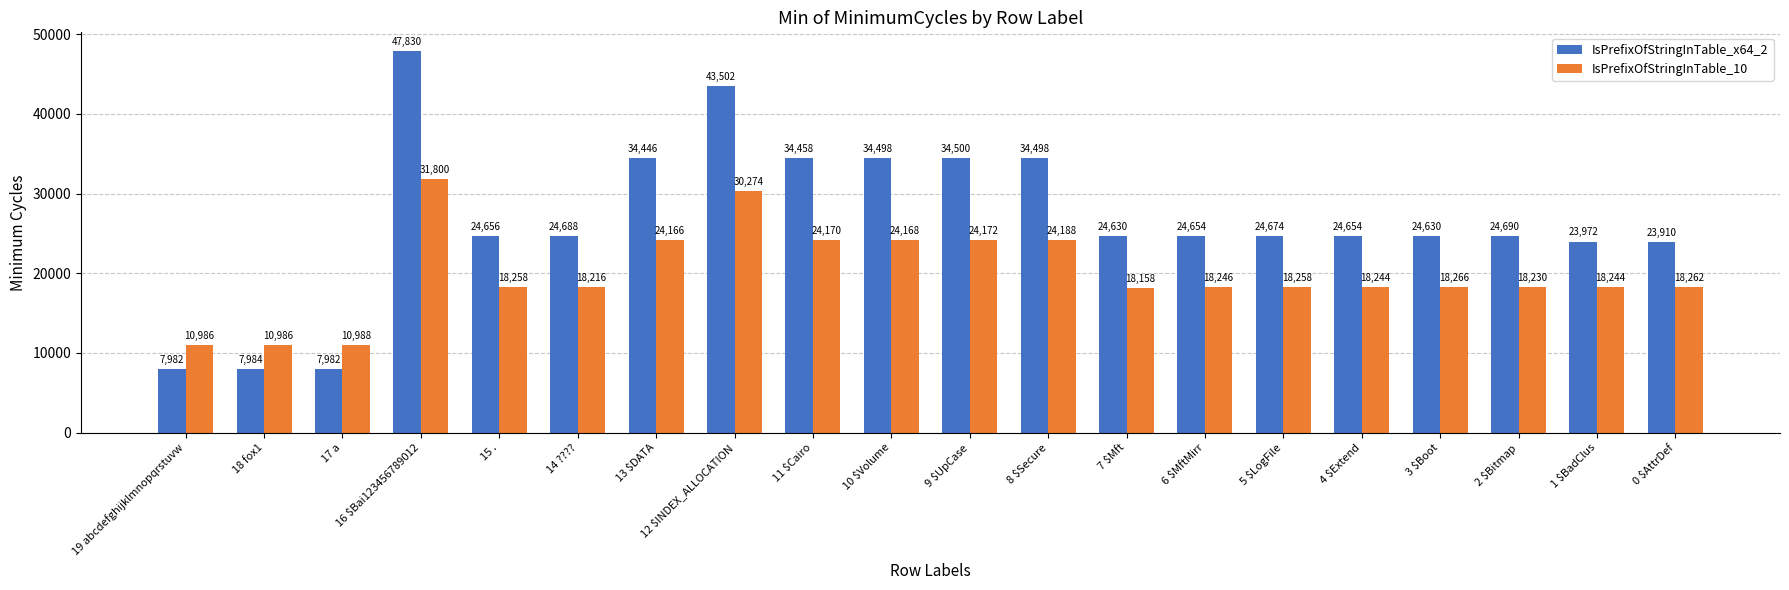

Reading left to right, what are all the values shown in this chart?

IsPrefixOfStringInTable_x64_2: 19 abcdefghijklmnopqrstuvw=7982	18 fox1=7984	17 a=7982	16 $Bai123456789012=47830	15 .=24656	14 ????=24688	13 $DATA=34446	12 $INDEX_ALLOCATION=43502	11 $Cairo=34458	10 $Volume=34498	9 $UpCase=34500	8 $Secure=34498	7 $Mft=24630	6 $MftMirr=24654	5 $LogFile=24674	4 $Extend=24654	3 $Boot=24630	2 $Bitmap=24690	1 $BadClus=23972	0 $AttrDef=23910
IsPrefixOfStringInTable_10: 19 abcdefghijklmnopqrstuvw=10986	18 fox1=10986	17 a=10988	16 $Bai123456789012=31800	15 .=18258	14 ????=18216	13 $DATA=24166	12 $INDEX_ALLOCATION=30274	11 $Cairo=24170	10 $Volume=24168	9 $UpCase=24172	8 $Secure=24188	7 $Mft=18158	6 $MftMirr=18246	5 $LogFile=18258	4 $Extend=18244	3 $Boot=18266	2 $Bitmap=18230	1 $BadClus=18244	0 $AttrDef=18262